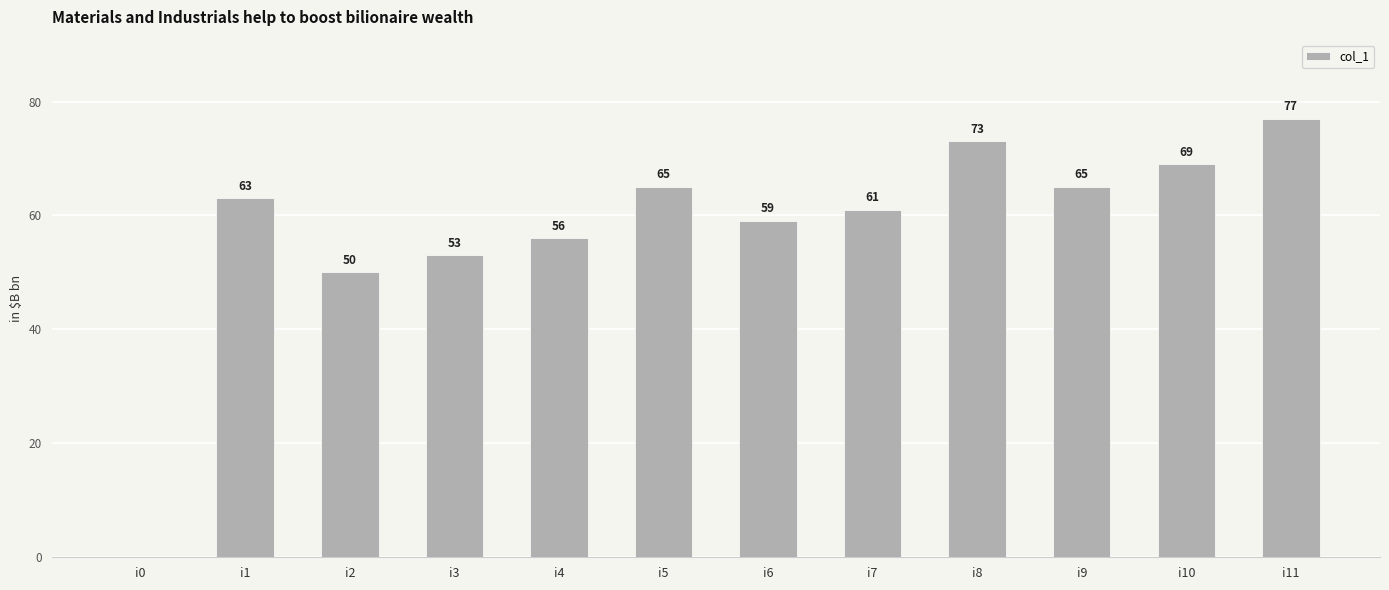

Between i0 and i7, which is larger?

i7